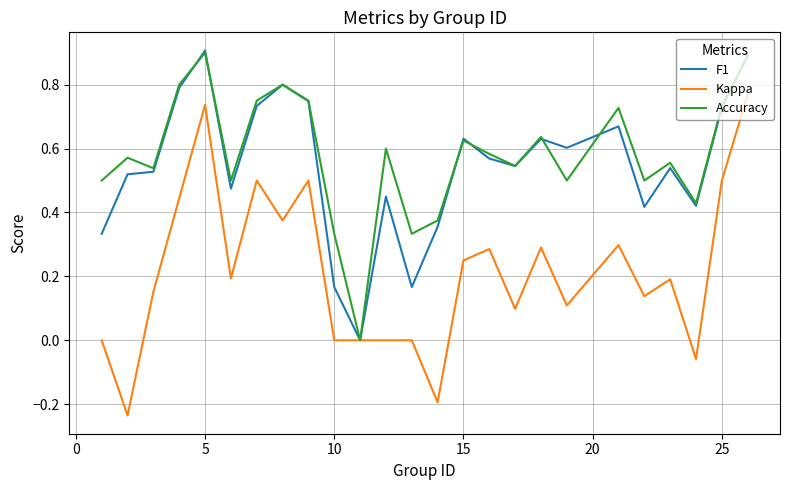

What is the highest value of the Accuracy series?

0.9